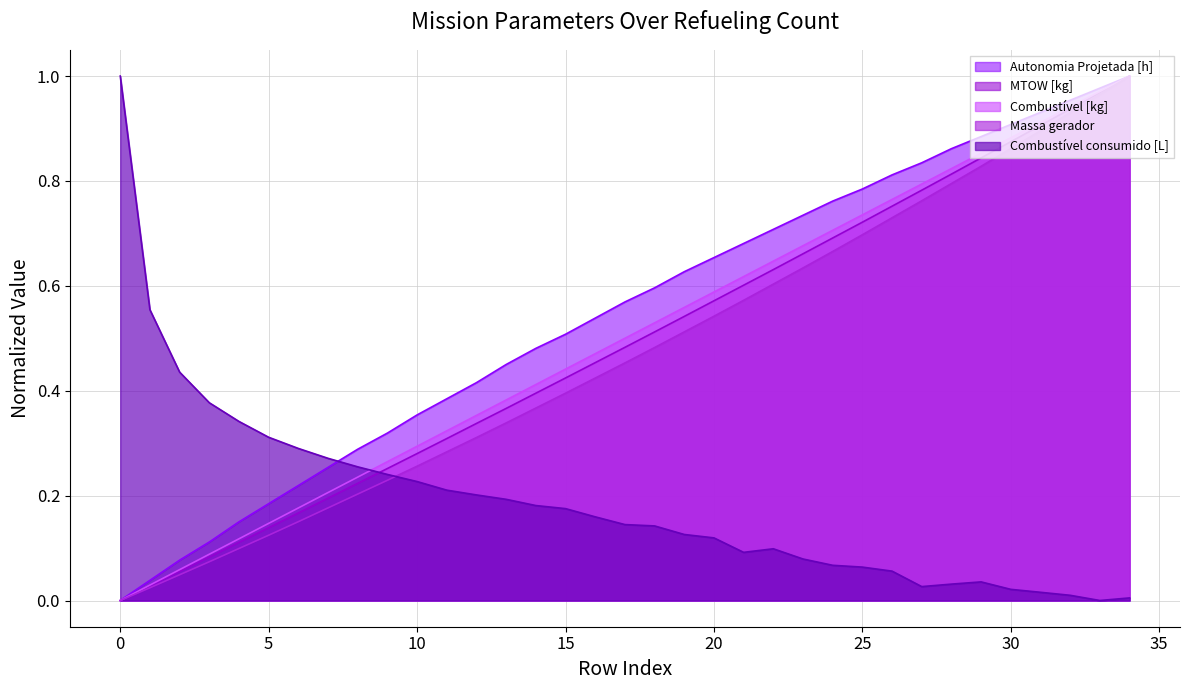

Does the chart display data point markers on the line(s)?

No